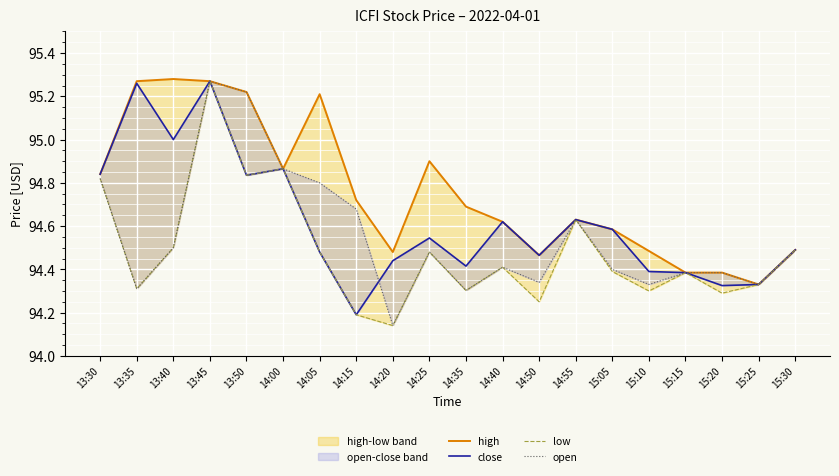

What value does the high series have at 14:15?

94.7